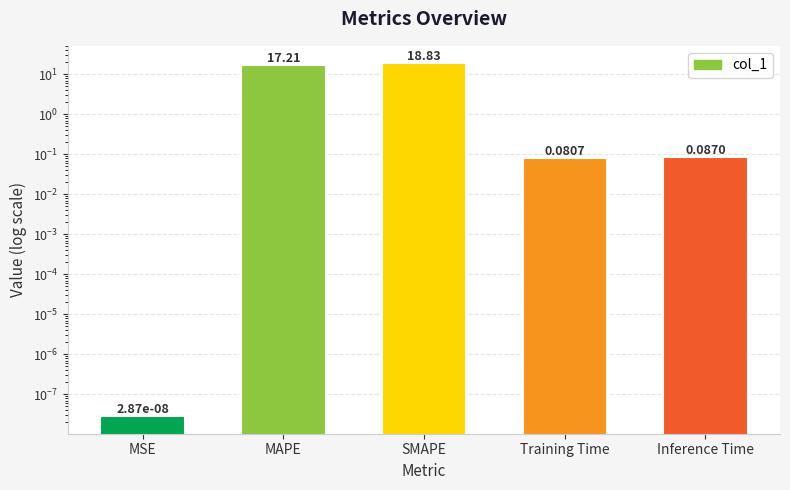

Are the bars horizontal?

No